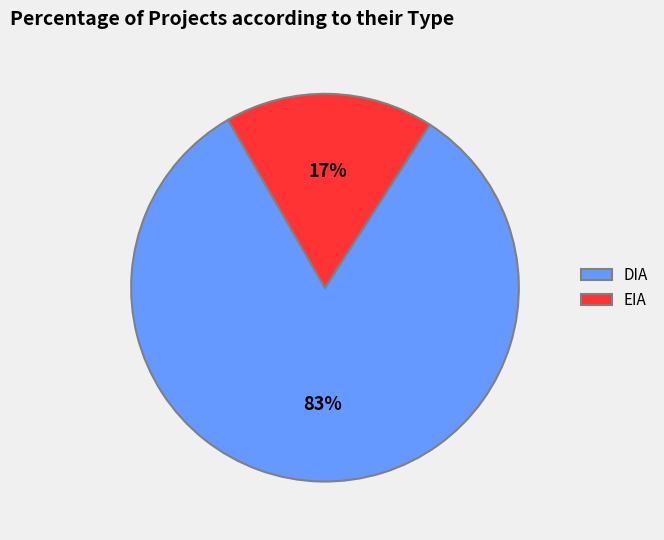

To the nearest percent, what is the average slice percentage?

50%